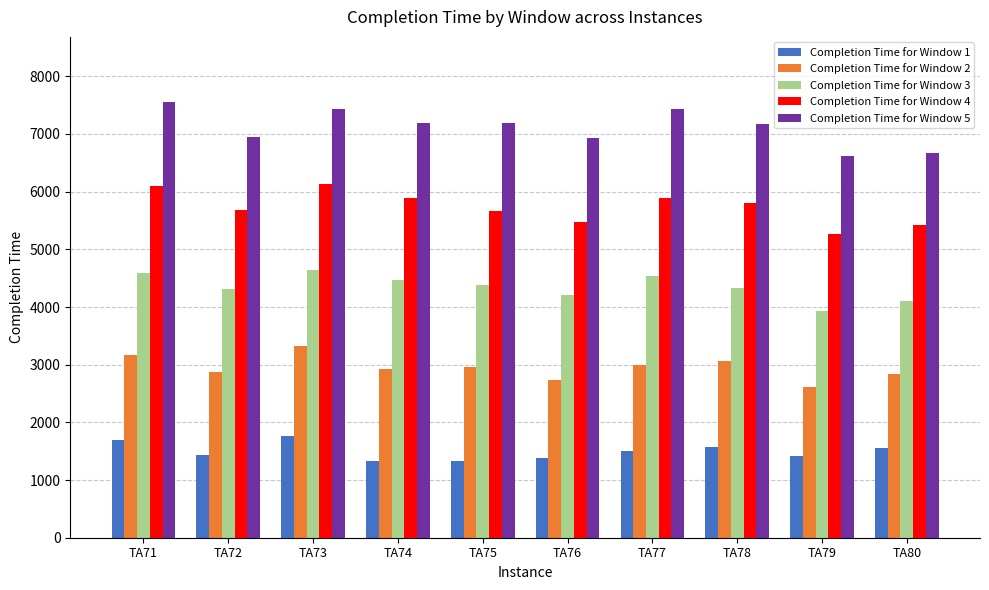

List the series in order of their overall mean, lowest first.

Completion Time for Window 1, Completion Time for Window 2, Completion Time for Window 3, Completion Time for Window 4, Completion Time for Window 5